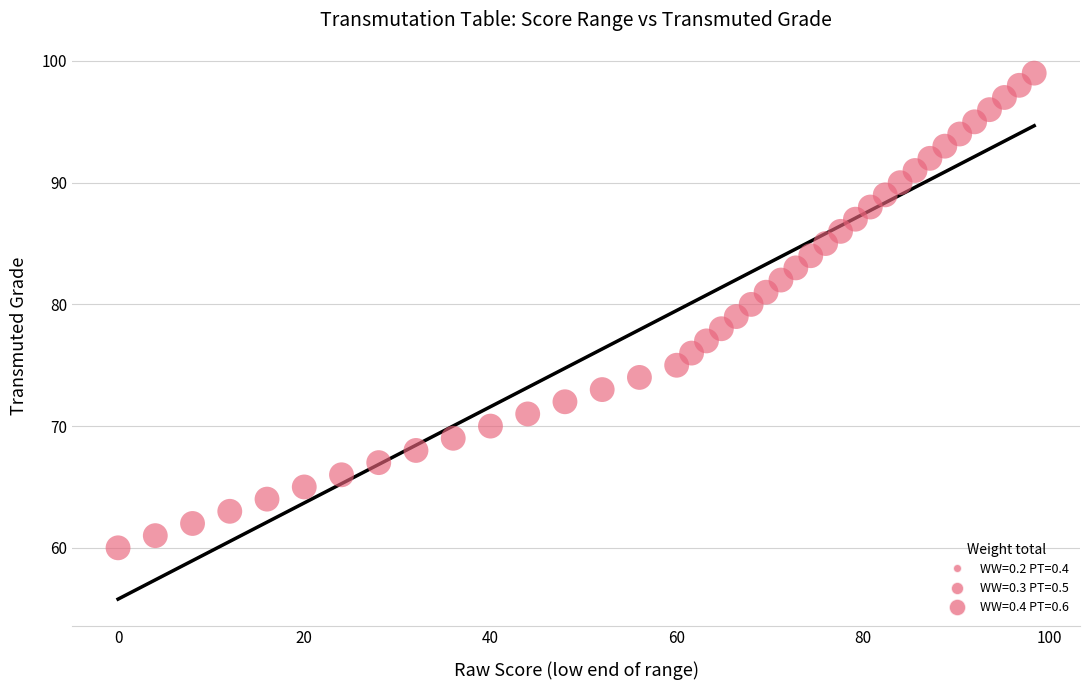

What is the range of Y values (max minus min)?

39